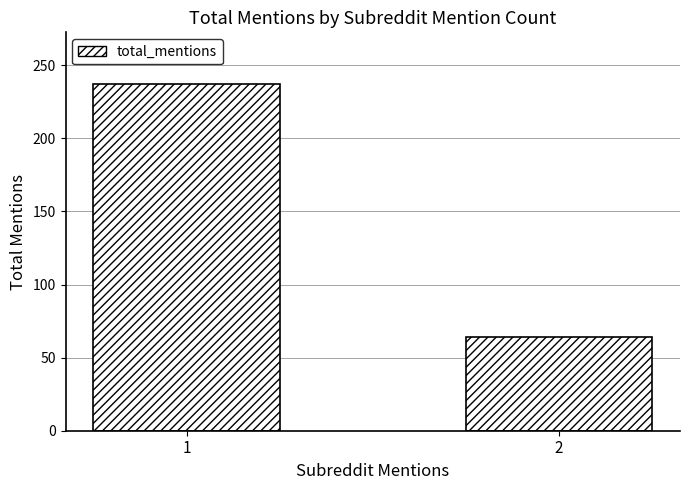

How many bars are there in total?

2